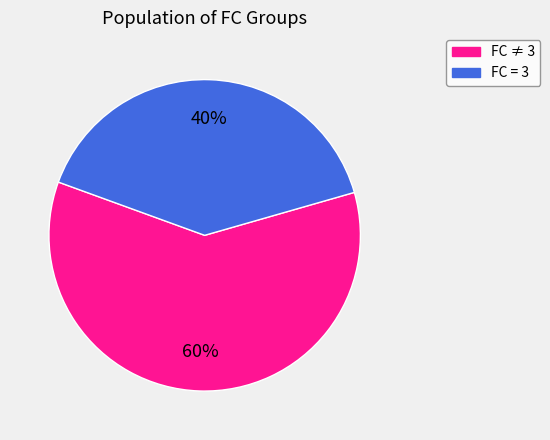

Count the number of slices in the pie.

2